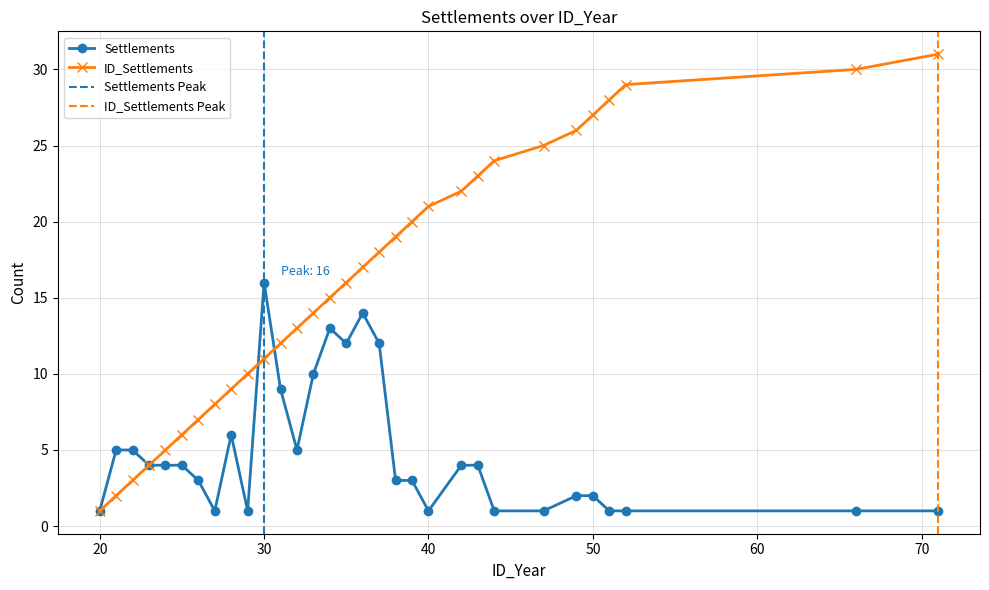

What is the highest value of the ID_Settlements series?

31